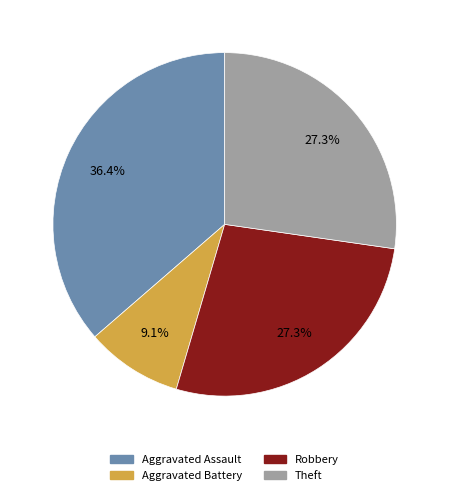

The Theft slice represents 27% of the pie. True or false?

True